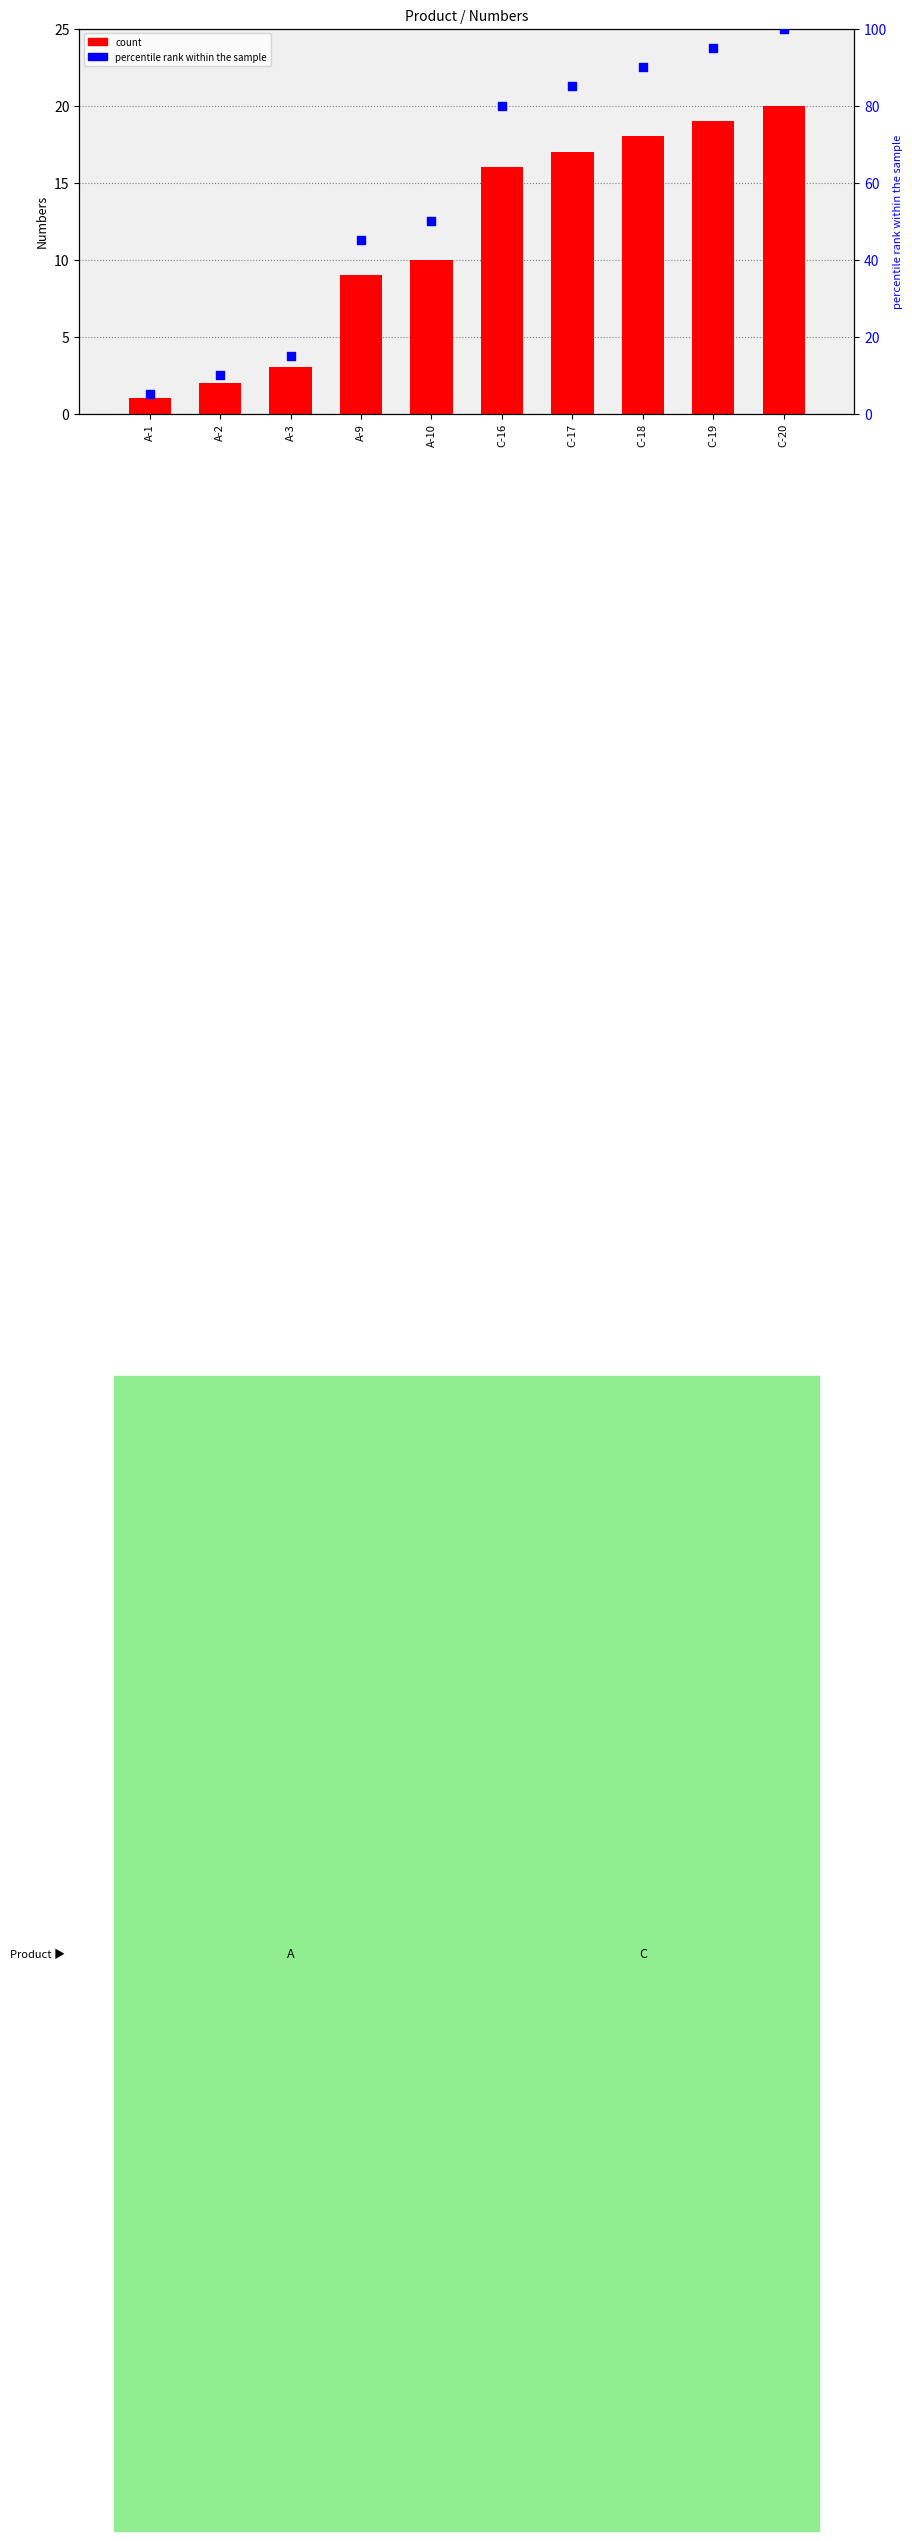

What are all the series names shown in the legend?

count, percentile rank within the sample